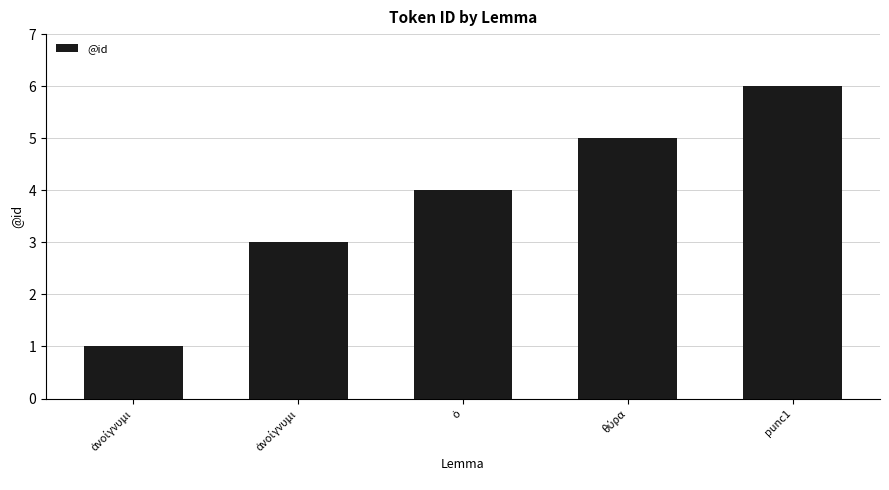

Count the number of categories in the chart.

5